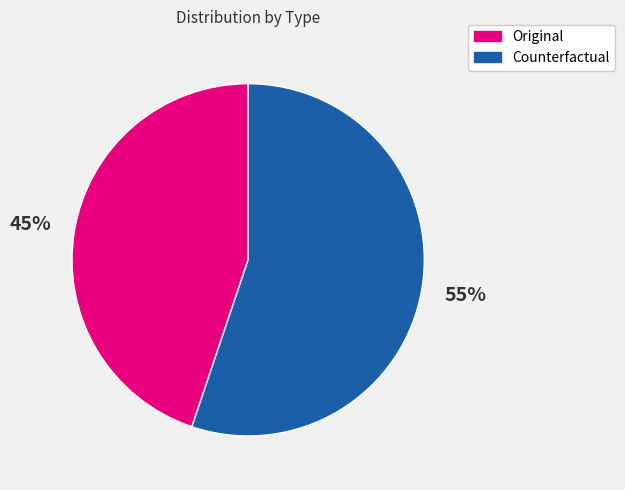

Is the sum of Counterfactual and Original greater than half?

Yes